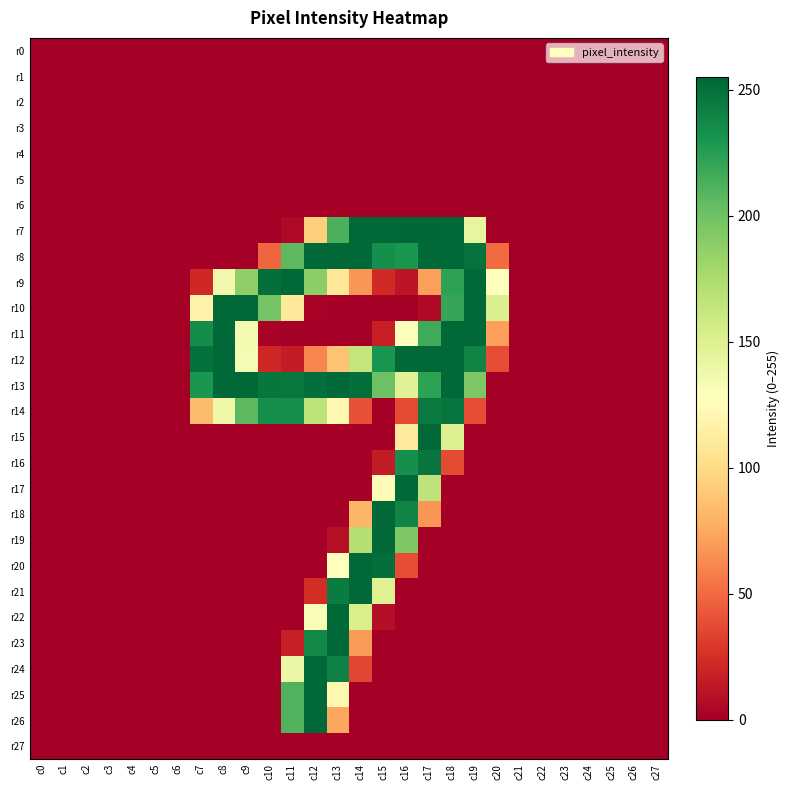

What is the maximum value shown in the chart?

255